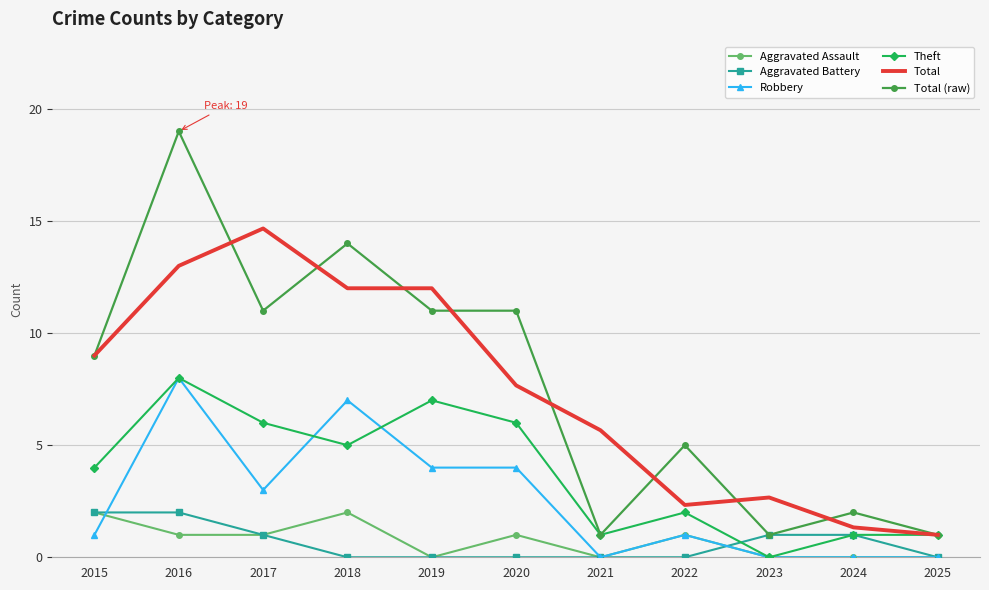

What is the difference between the highest and lowest values at 2023?

2.7